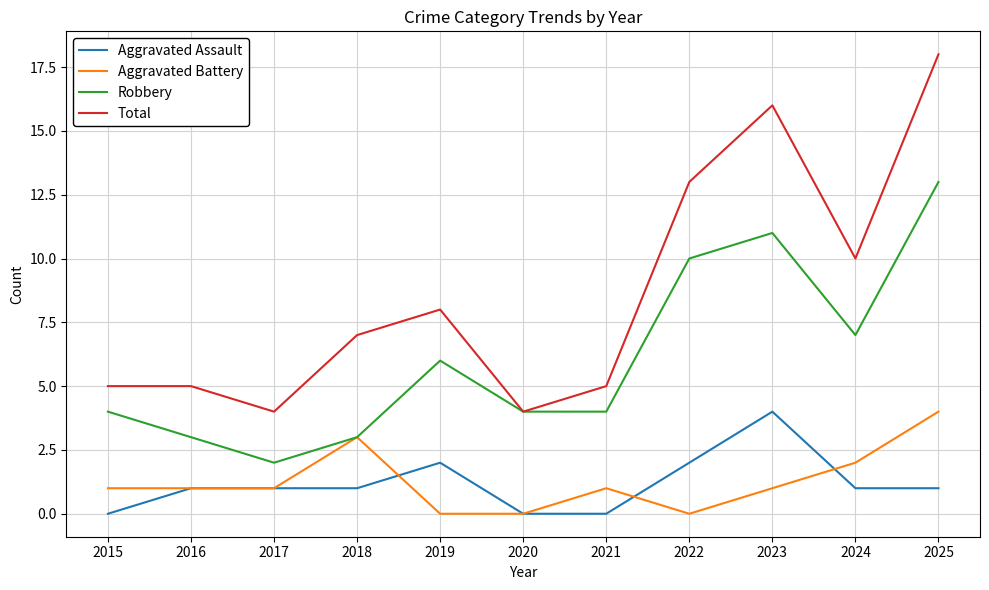

How many interior local valleys does the Total series have?

3